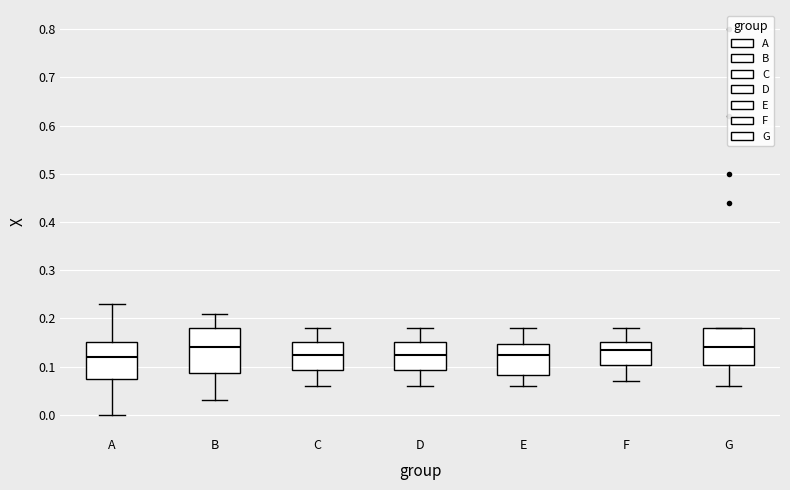

Reading left to right, transcribe this box plot: for each box, give where its median line is, the range the box spans, and where its two whiskers end, as read against the y-axis. The values are not printed on the chart, so give them approximately, as read against the axis.

A: median 0.12, box 0.08 to 0.15, whiskers 0.00 to 0.23
B: median 0.14, box 0.09 to 0.18, whiskers 0.03 to 0.21
C: median 0.13, box 0.09 to 0.15, whiskers 0.06 to 0.18
D: median 0.13, box 0.09 to 0.15, whiskers 0.06 to 0.18
E: median 0.13, box 0.08 to 0.15, whiskers 0.06 to 0.18
F: median 0.14, box 0.10 to 0.15, whiskers 0.07 to 0.18
G: median 0.14, box 0.10 to 0.18, whiskers 0.06 to 0.18